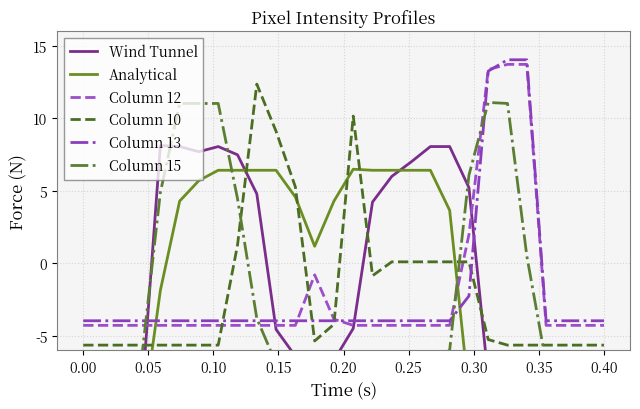

After their last crossing, which series has the higher values: Column 12 or Column 10?

Column 12